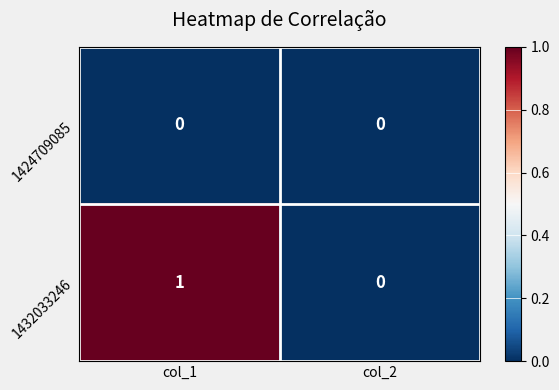

Rank the series by their average value, from highest to lowest.

1432033246, 1424709085